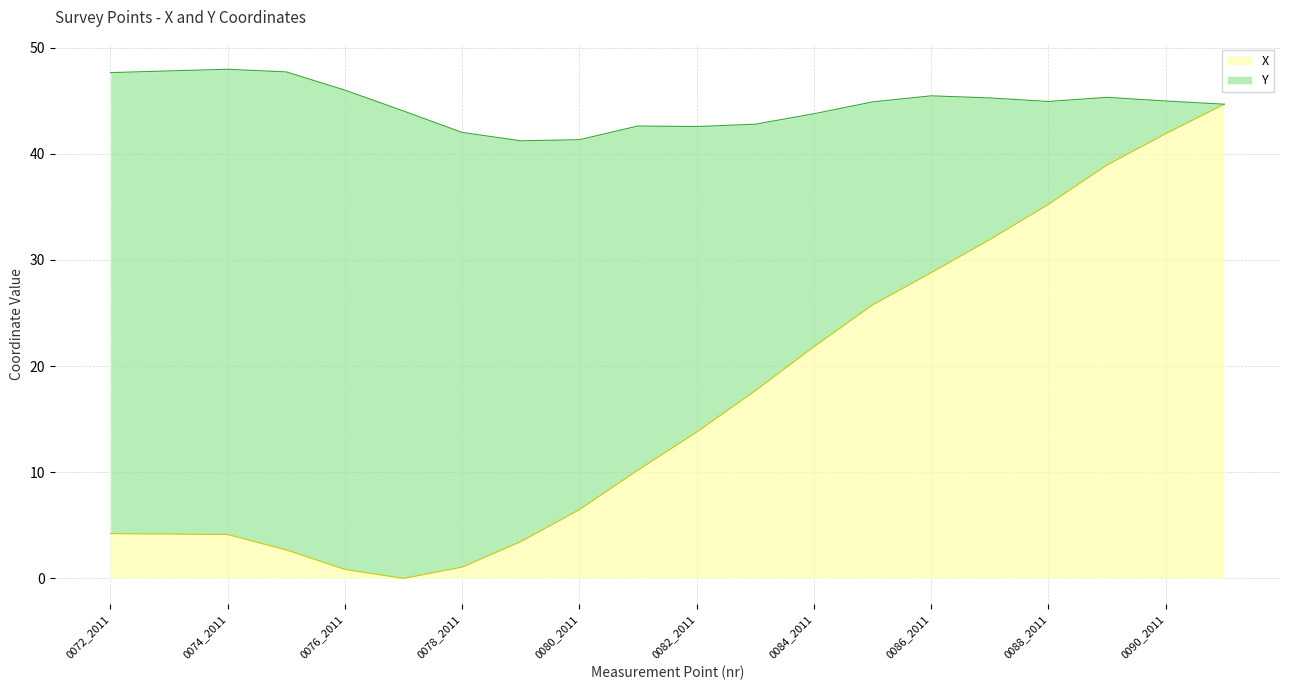

At which category does the data reach its first local valley?

0077_2011